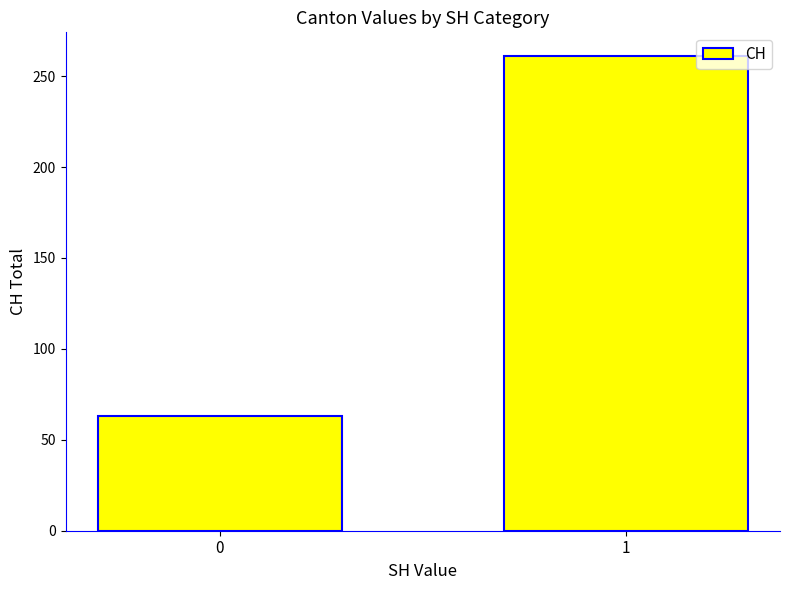

Between 0 and 1, which is larger?

1